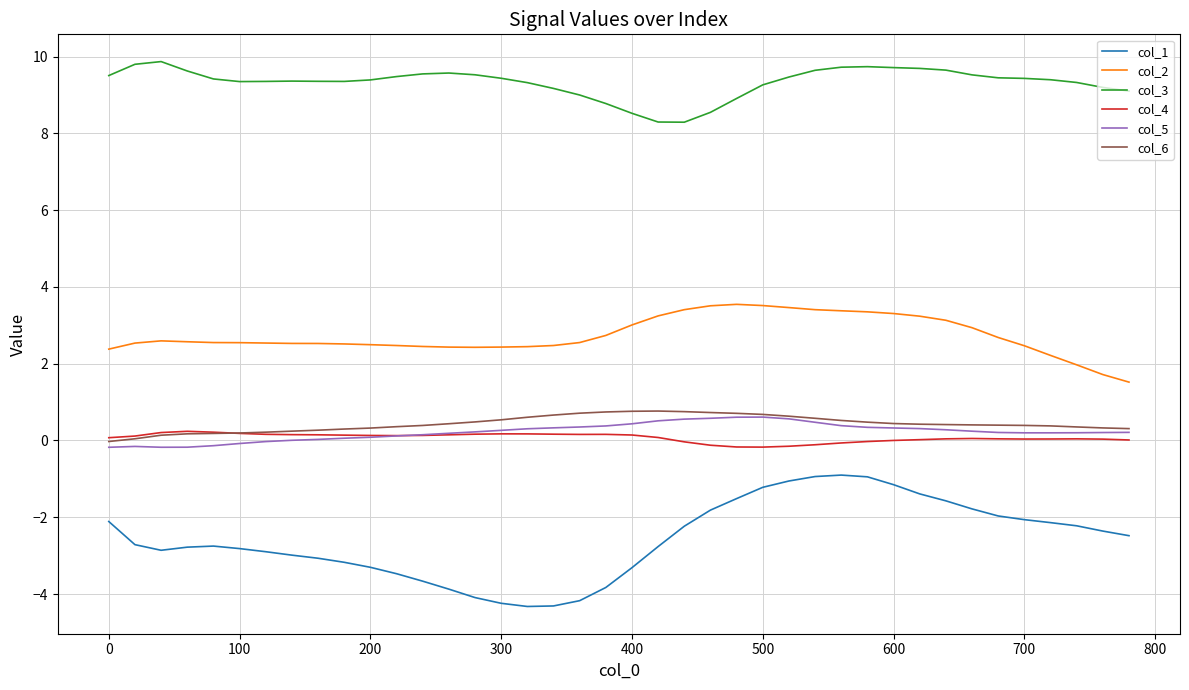

True or false: col_1 and col_5 cross at least once.

False